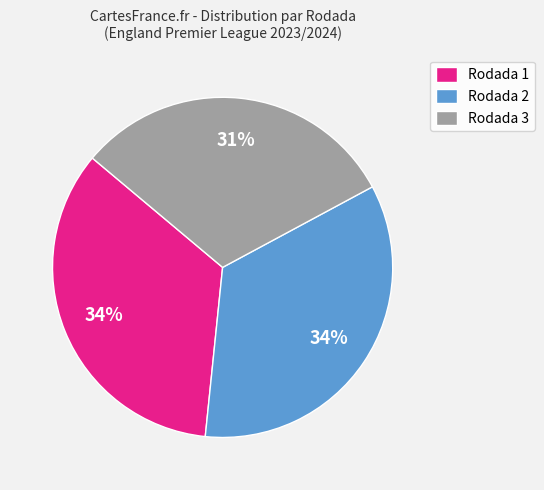

What is the ratio of the value at Rodada 2 to the value at Rodada 3?

1.1